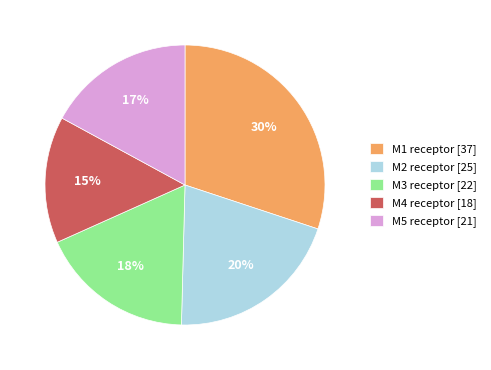

What is the largest slice in the pie chart?

M1 receptor